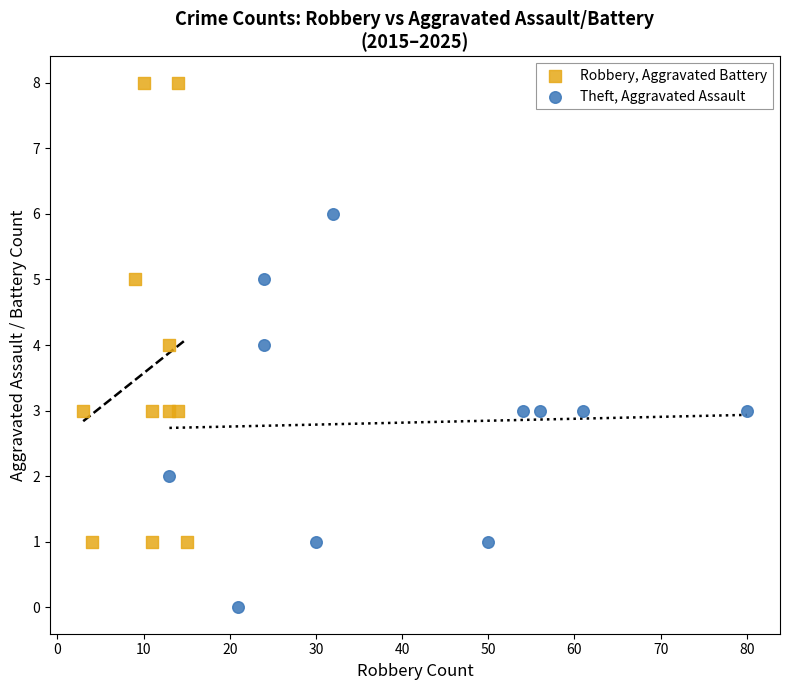

Which series has the largest Y range (max minus min)?

Robbery, Aggravated Battery